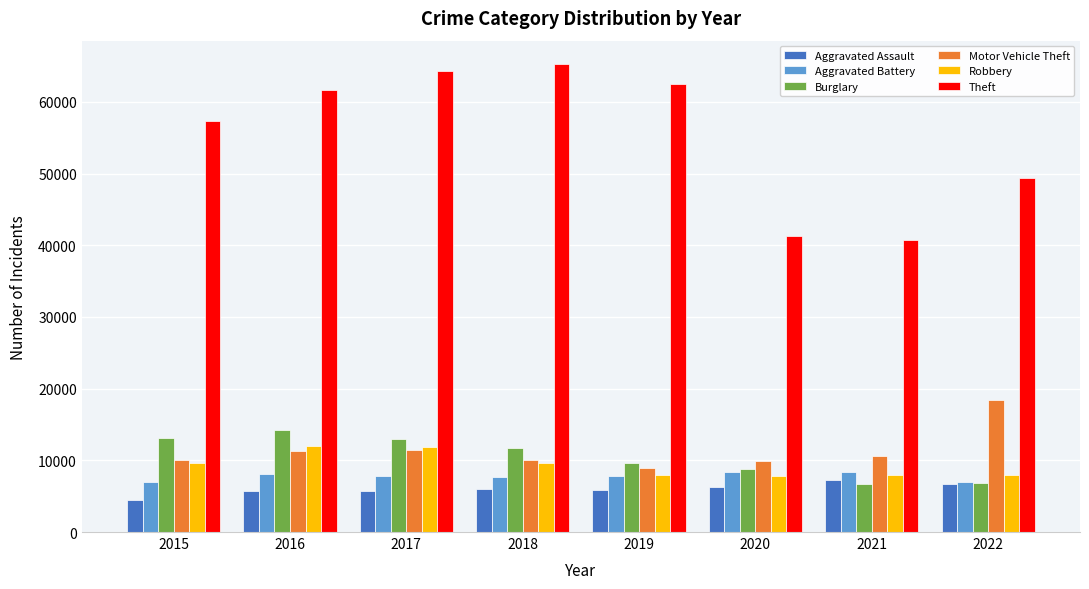

What is the sum of all Robbery values?

74919